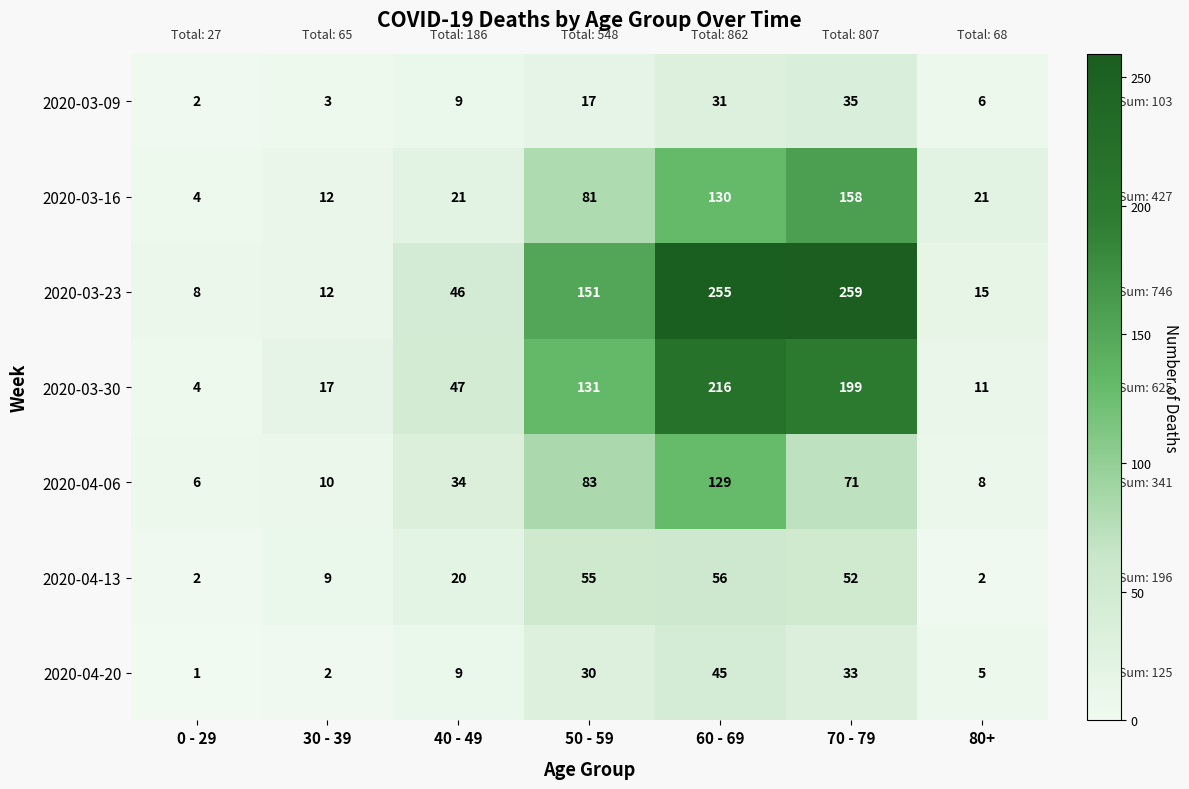

What is the sum of all 2020-03-23 values?

746